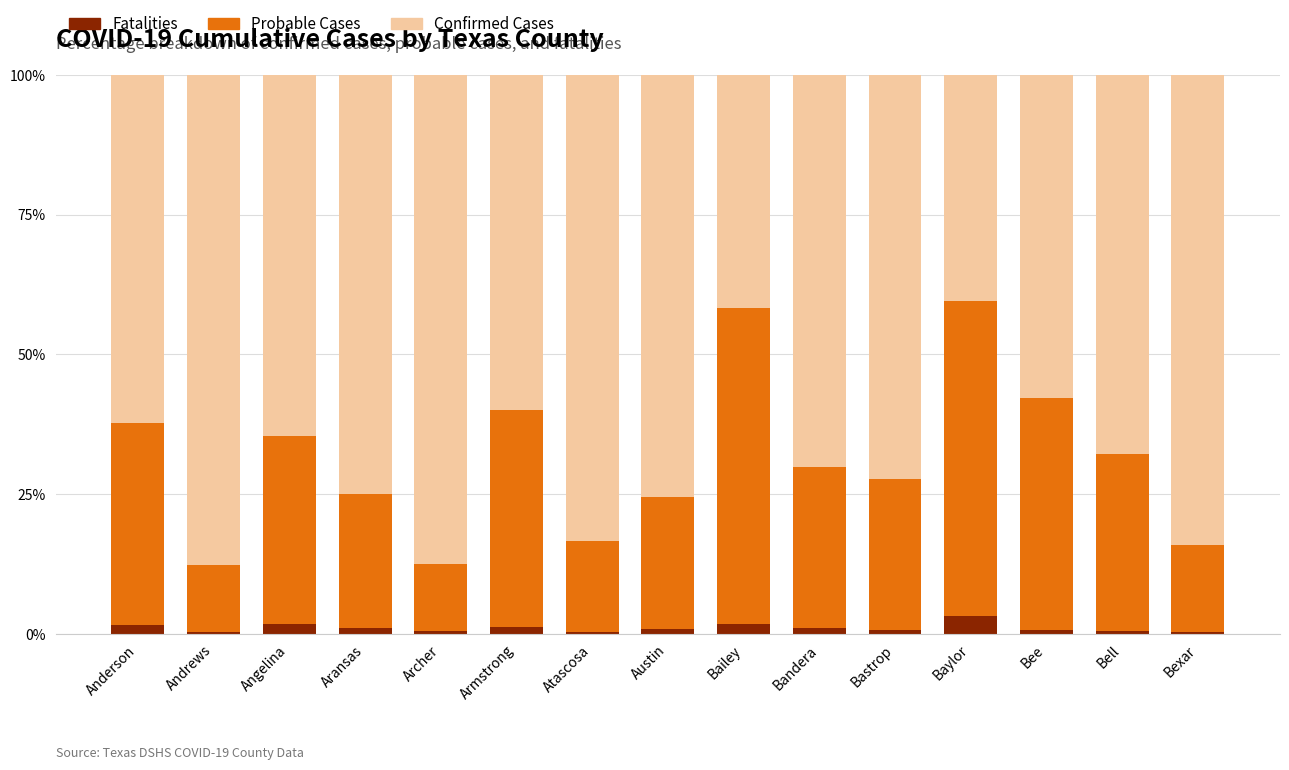

What is the average value of the Fatalities series?

1.1